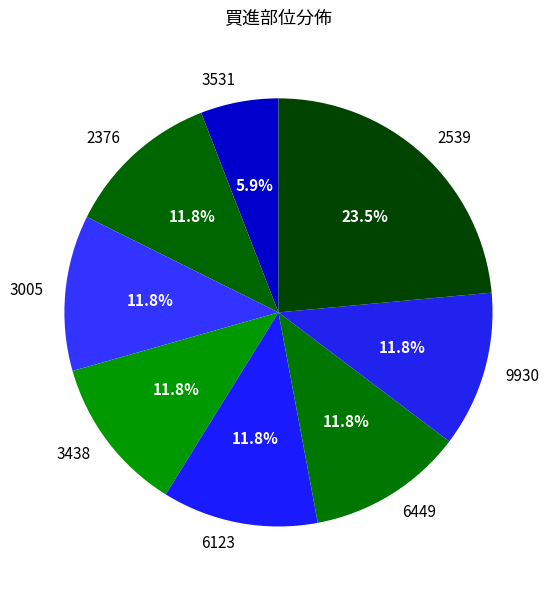

To the nearest percent, what is the difference between the largest and smallest slice percentages?

18%